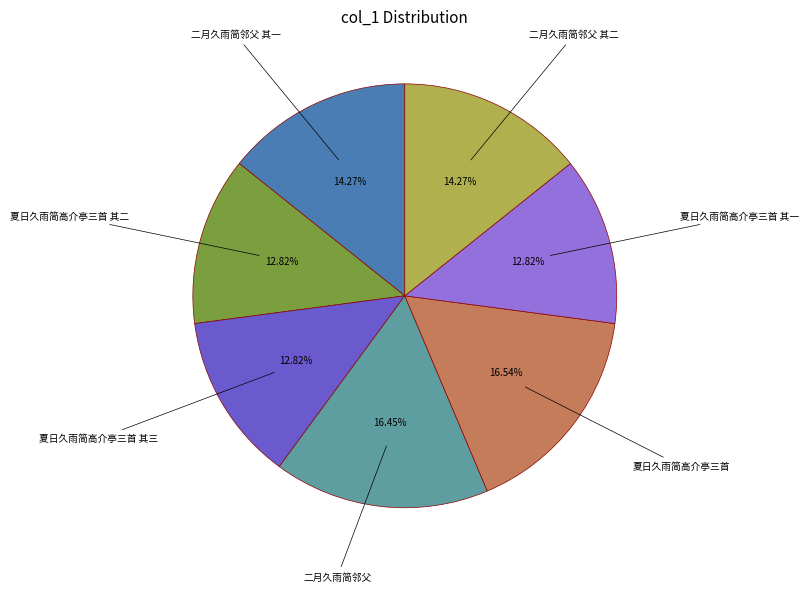

Is it true that 二月久雨简邻父 其二 is 20% of the pie?

False